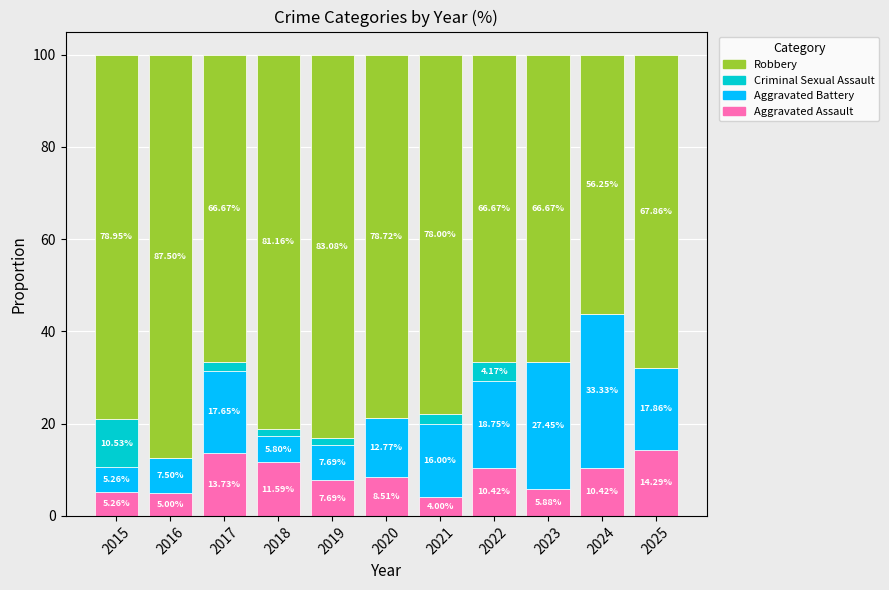

Does the chart contain stacked bars?

Yes